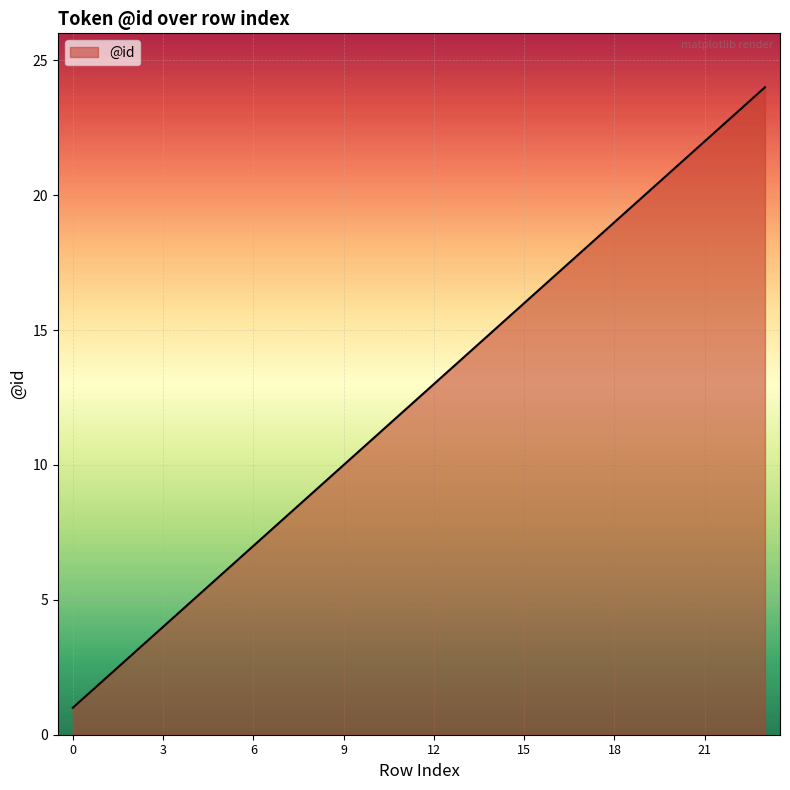

What is the difference between the maximum and minimum values?

23